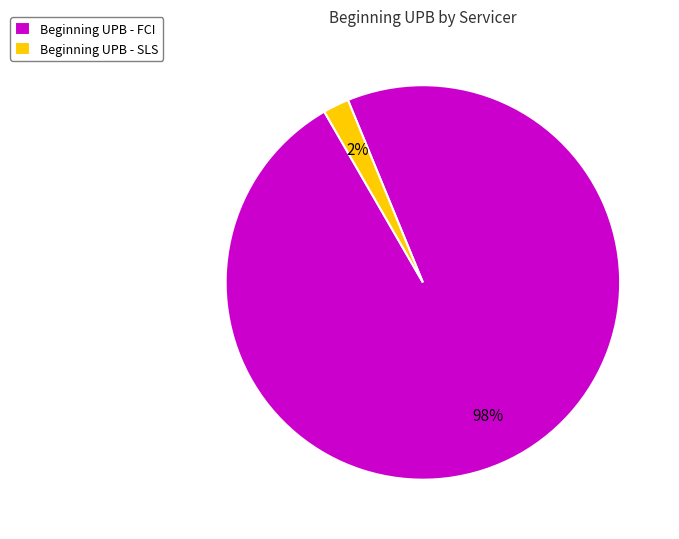

Is the sum of Beginning UPB - SLS and Beginning UPB - FCI greater than half?

Yes